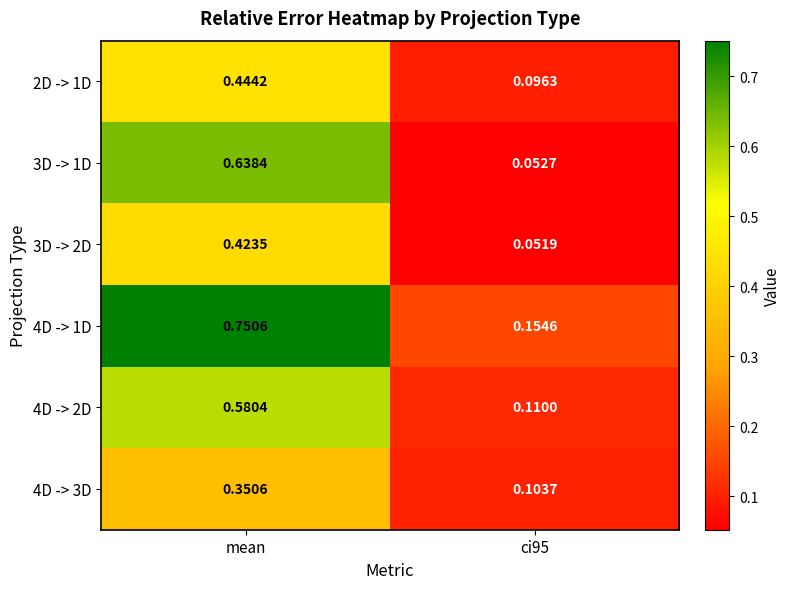

Count the number of data series in this chart.

6